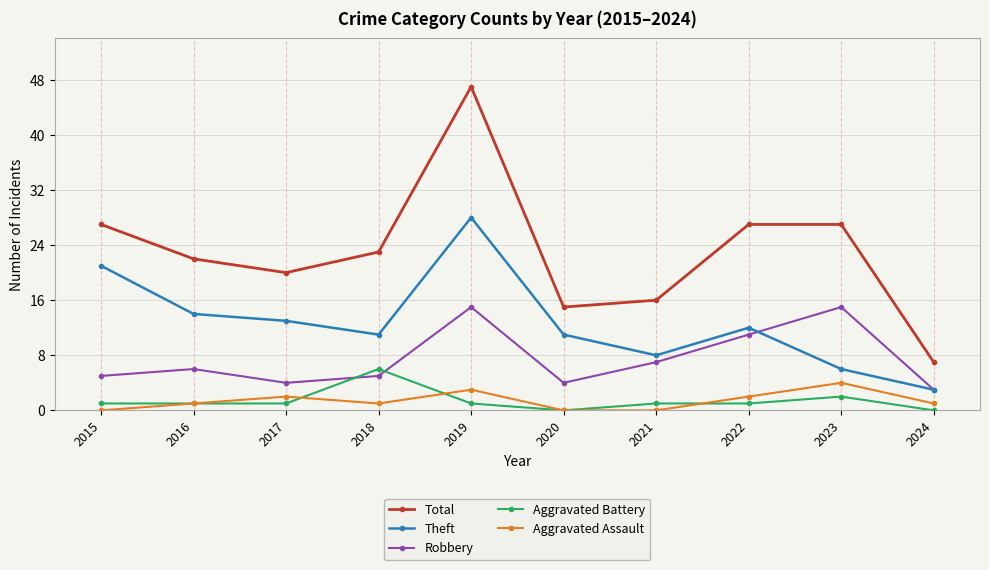

At which category does Theft reach its first local valley?

2018